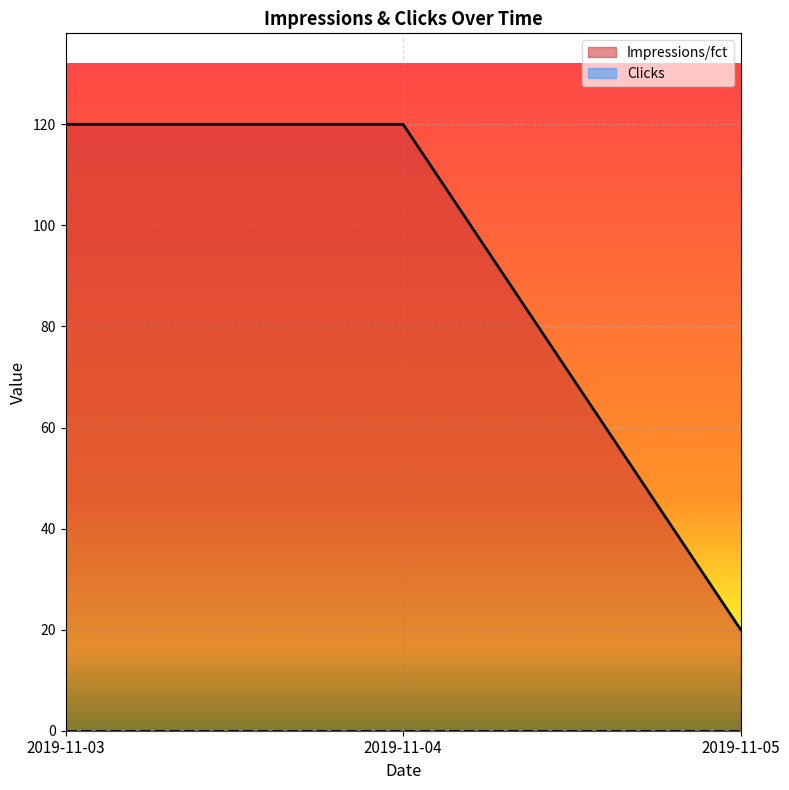

What is the difference between the second highest and minimum values?

100